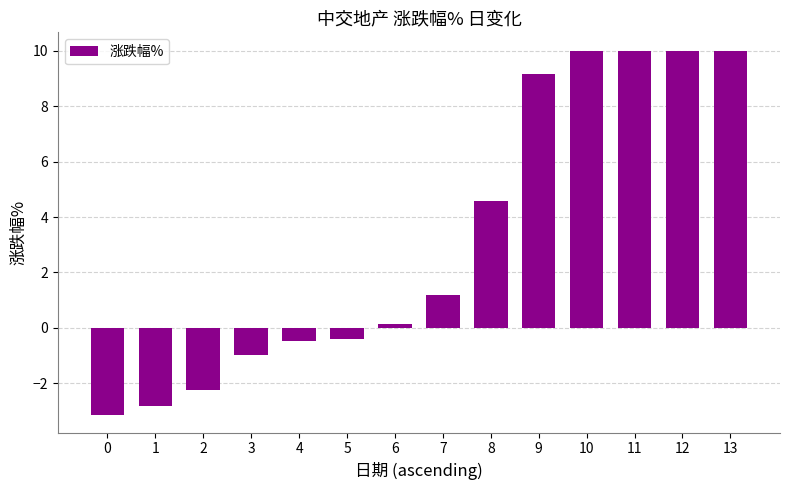

What is the difference between the values at 3 and 11?

11.0